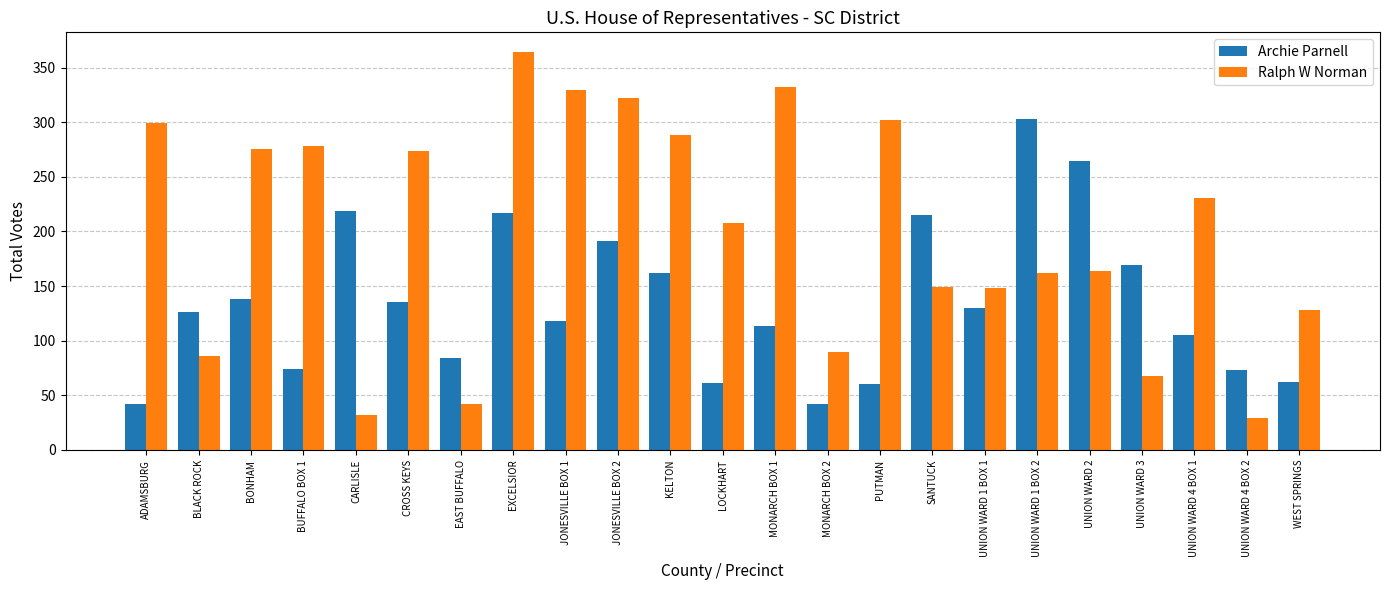

List the series in order of their overall mean, lowest first.

Archie Parnell, Ralph W Norman